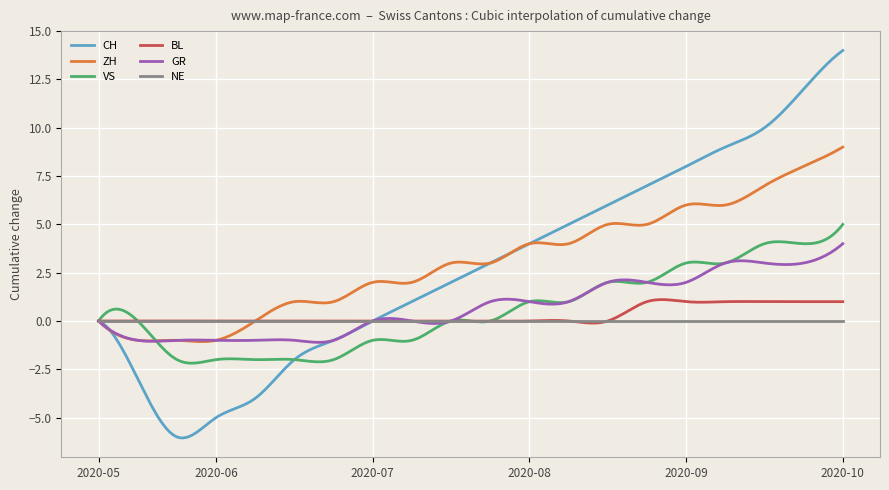

How many lines are shown in the chart?

6